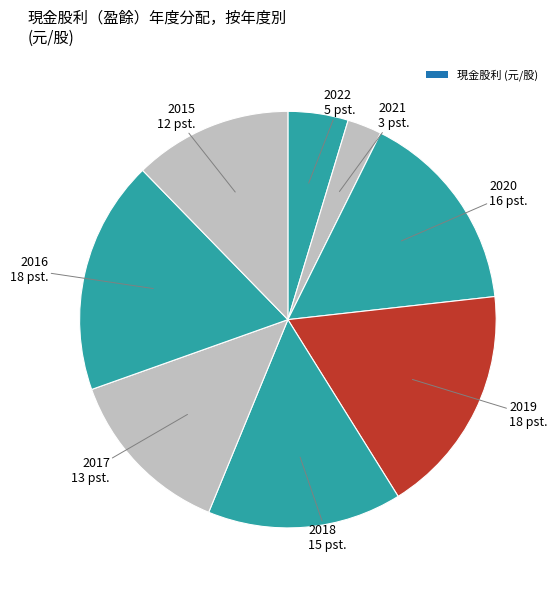

How many slices are in this pie chart?

8